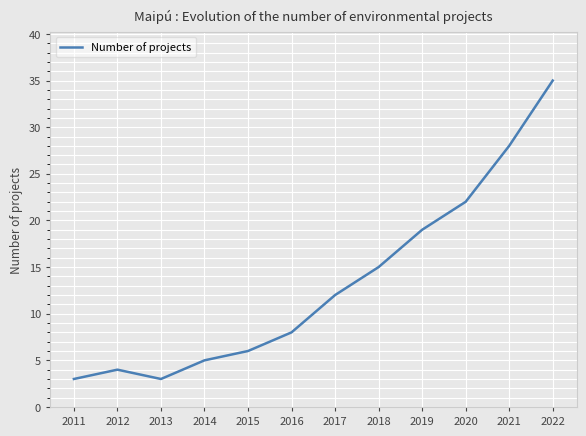

Reading right to left, what are all the values shown in this chart?

35	28	22	19	15	12	8	6	5	3	4	3